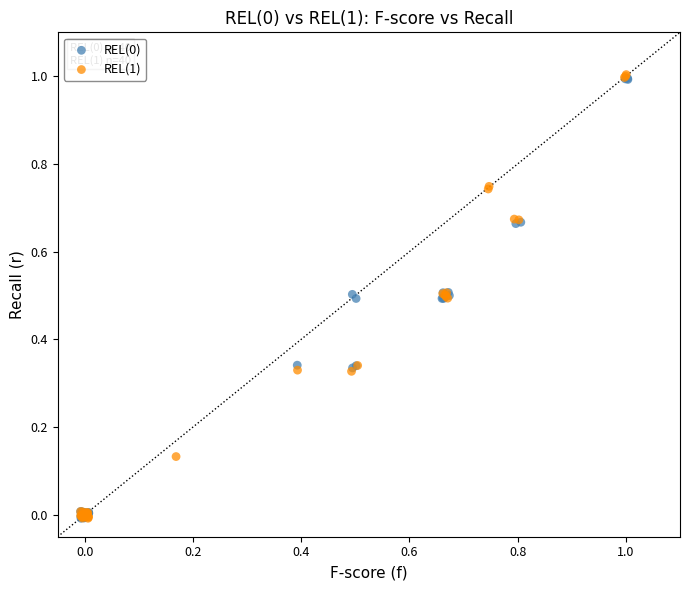

Which series has the widest spread of Y values?

REL(1)